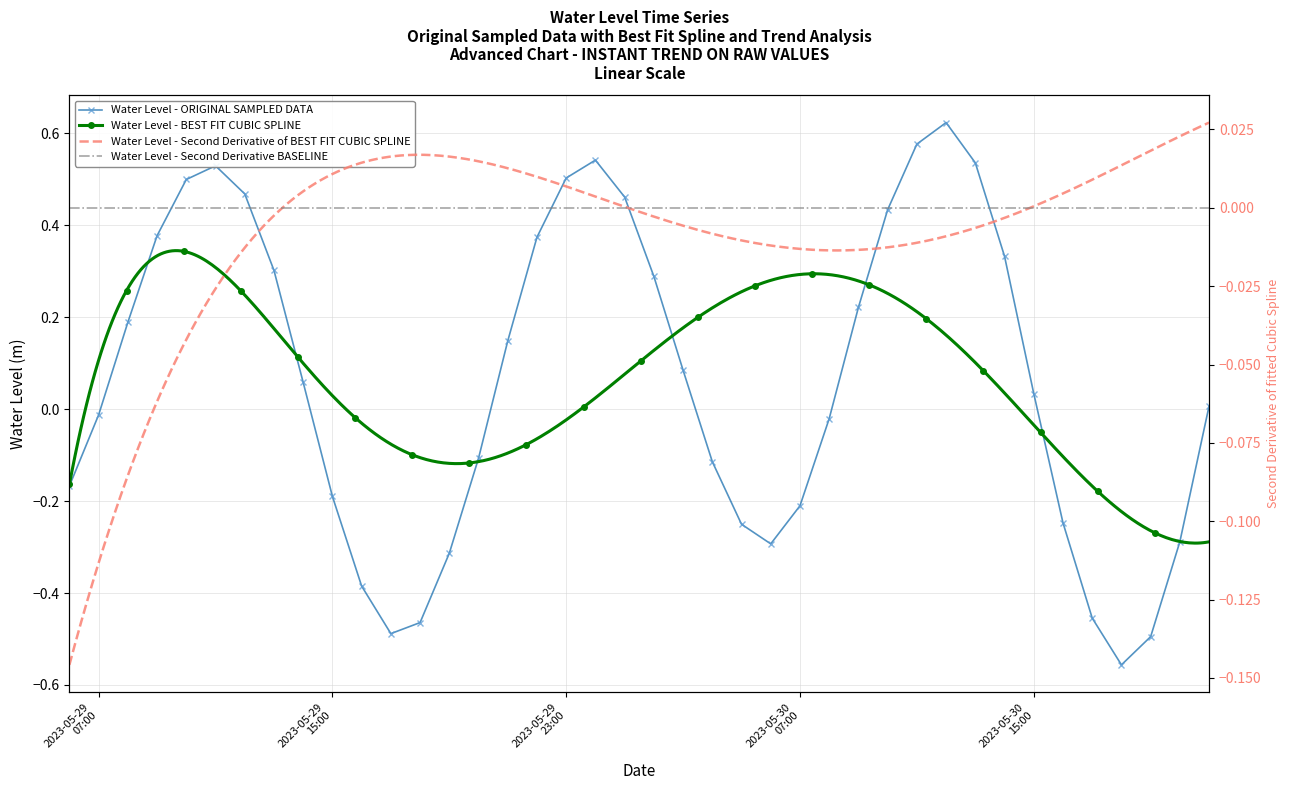

Which has a higher value, 2023-05-30 12:00:00 or 2023-05-30 05:00:00?

2023-05-30 12:00:00